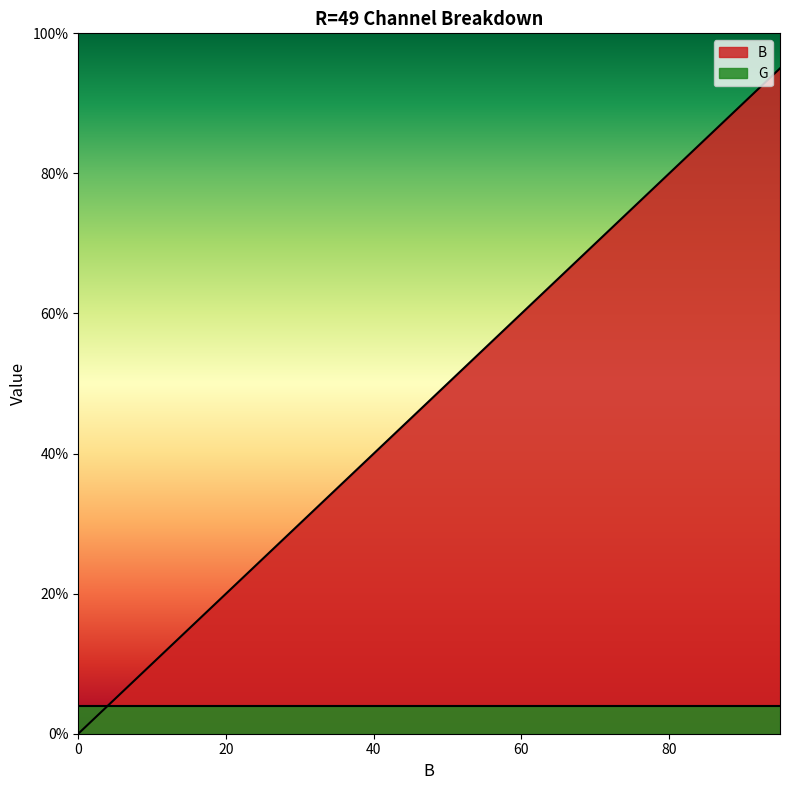

Is it true that the value at 85 is 134?

False